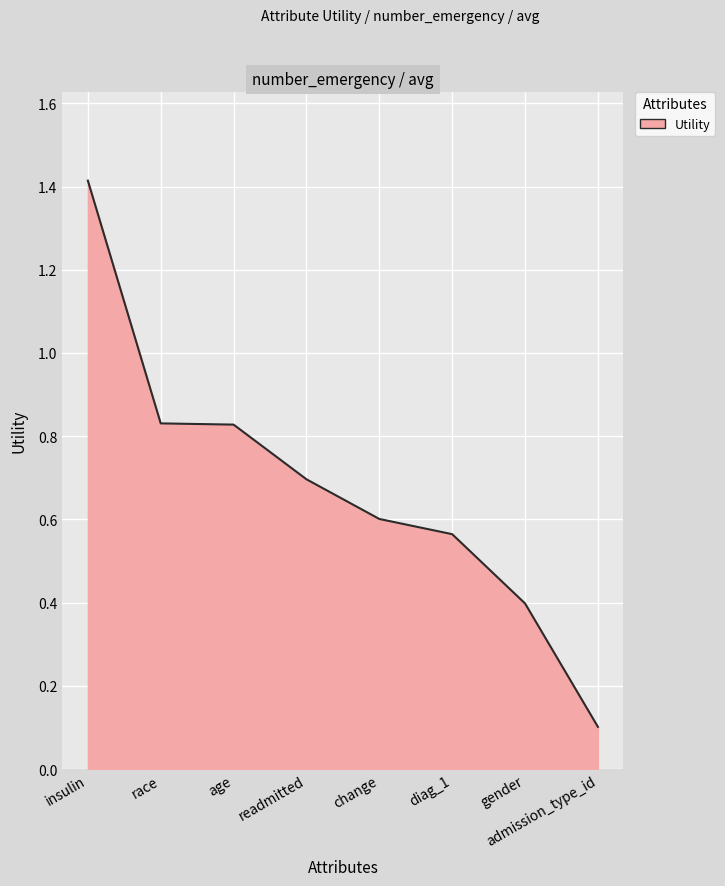

Which has a higher value, change or age?

age